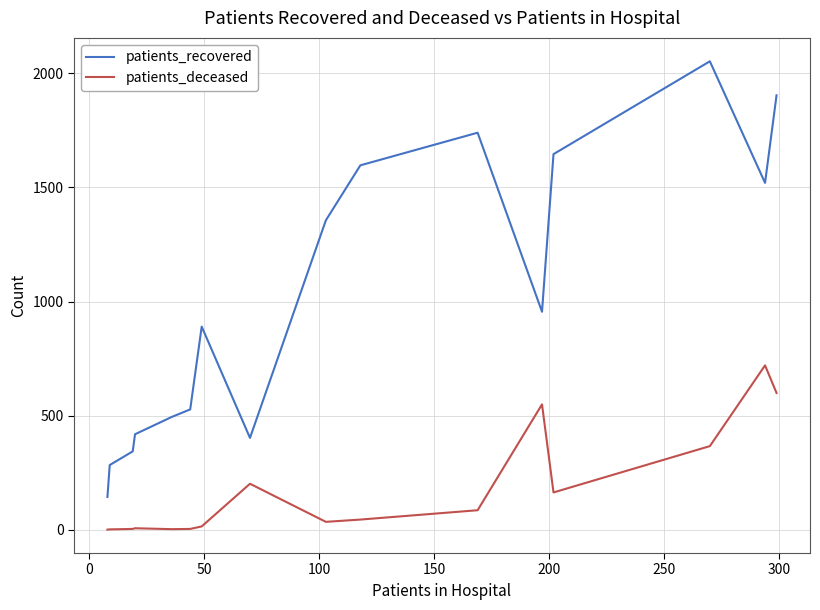

What is the maximum value for patients_deceased?

720